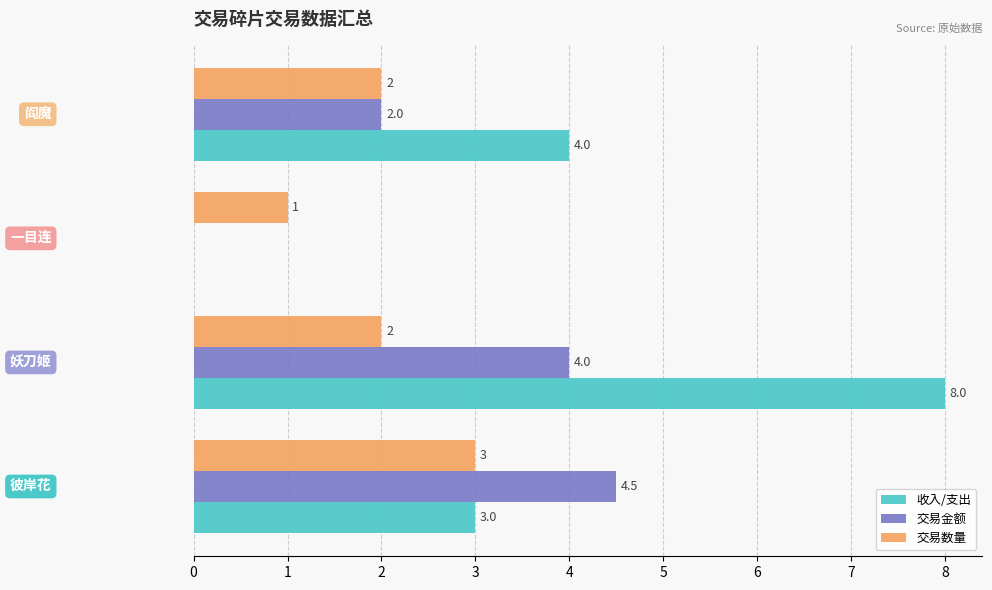

What is the maximum value shown in the chart?

8.0